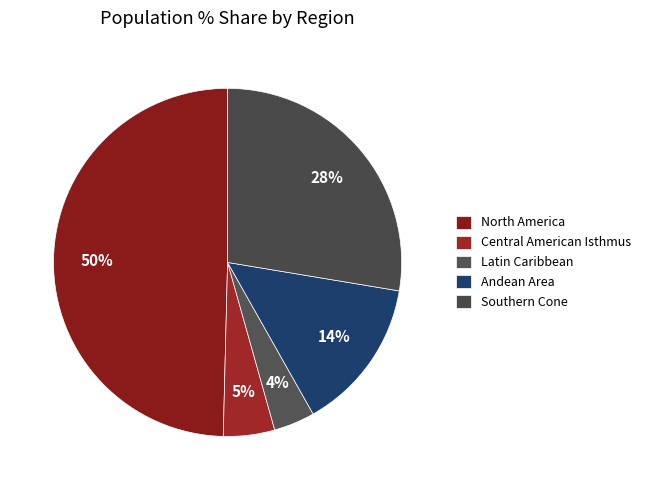

How much of the chart is everything except Latin Caribbean?

96.2%